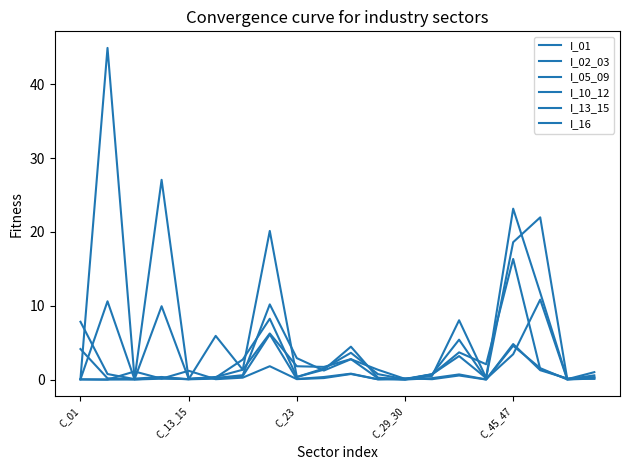

Is this an area chart (filled region under the line)?

No